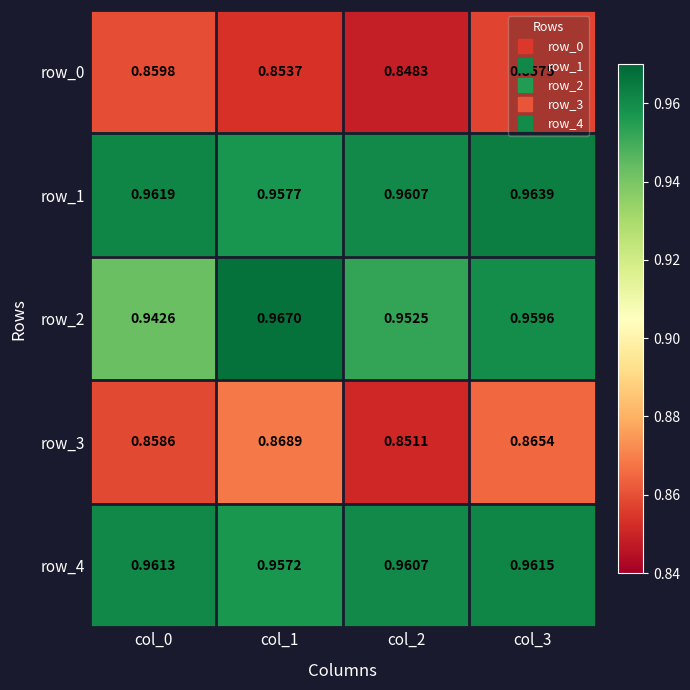

Is the value of row_1 at col_3 greater than the value of row_3 at col_1?

Yes